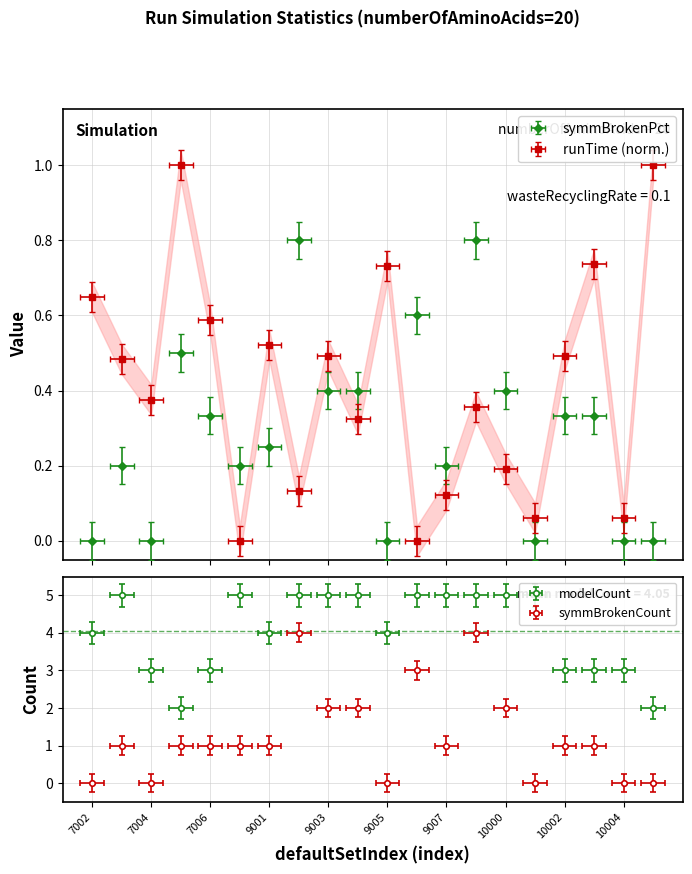

How many times do symmBrokenCount and runTime cross each other?

8